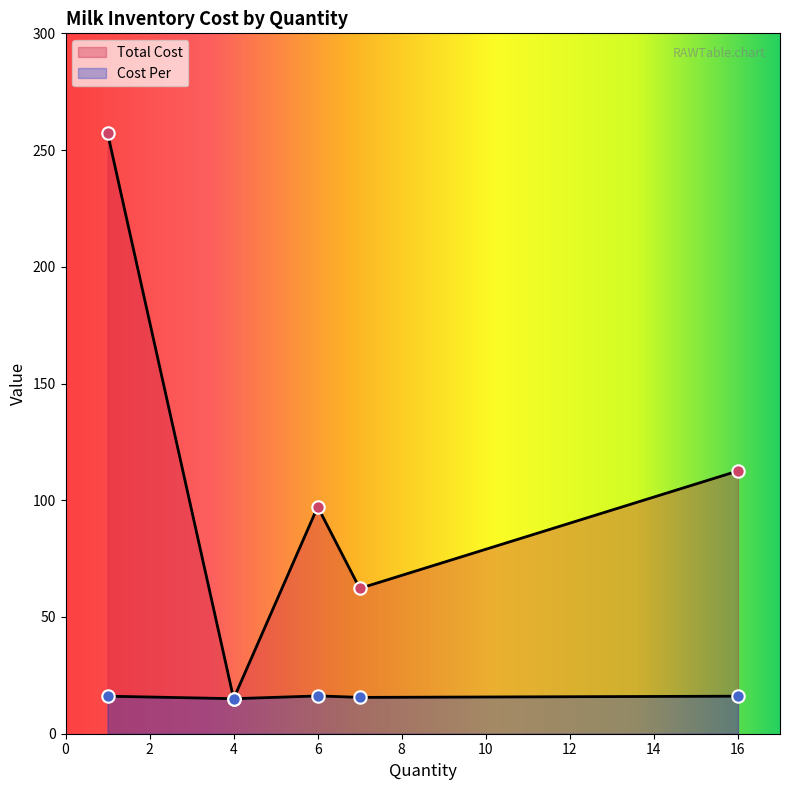

Is the value of Total Cost at 4 greater than the value of Cost Per at 1?

No